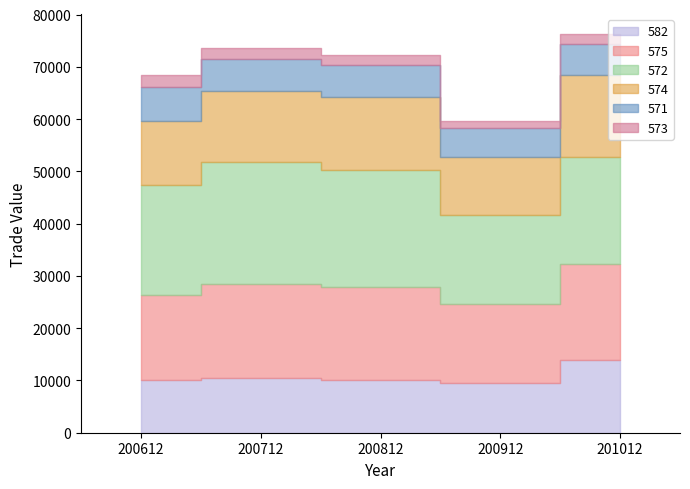

True or false: 575 and 572 cross at least once.

False